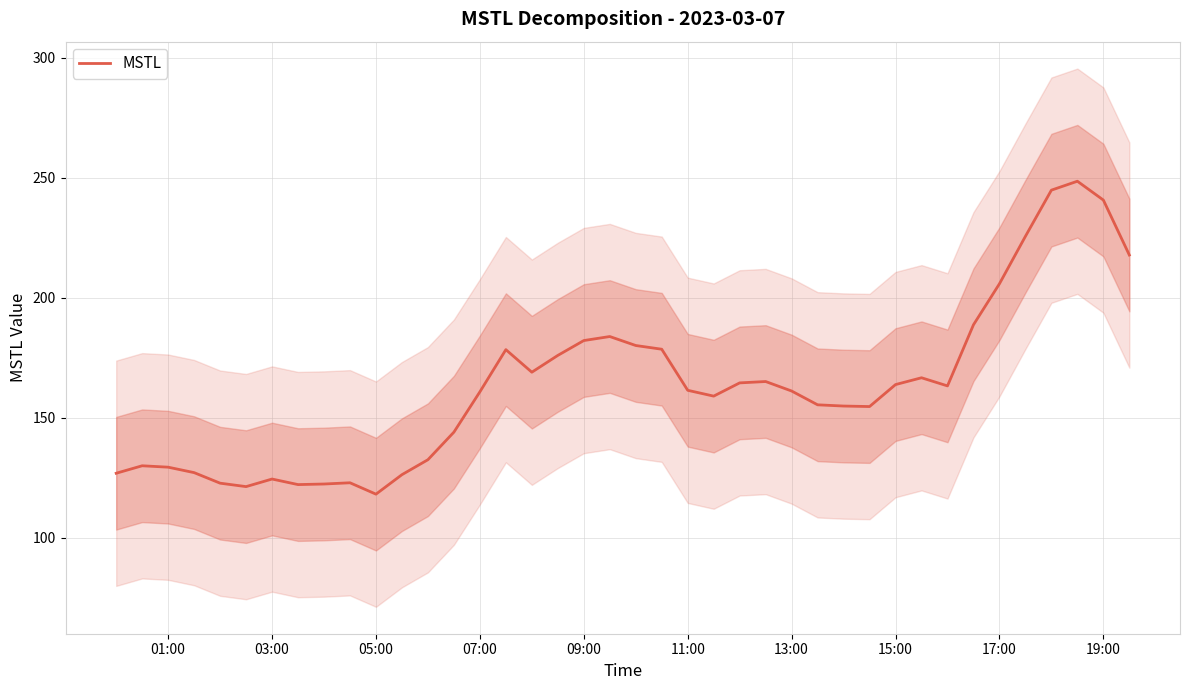

How many data points are less than 161?

19